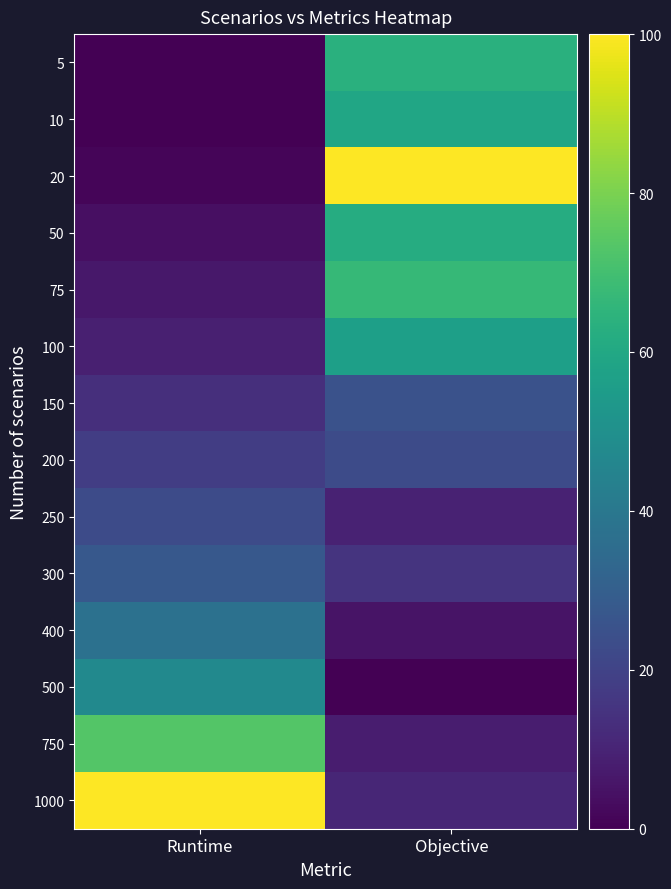

At which category is the sum across all series the highest?

Objective